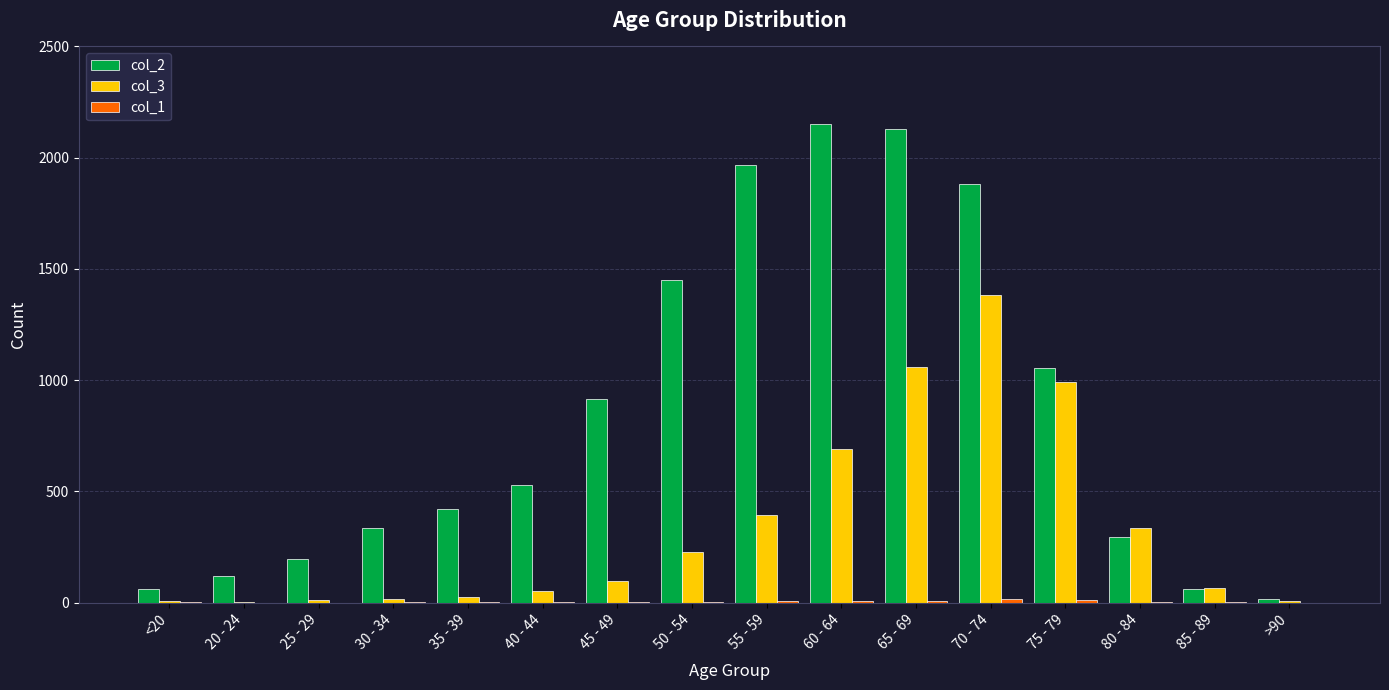

Is the value of col_3 at 50 - 54 greater than the value of col_2 at 85 - 89?

Yes